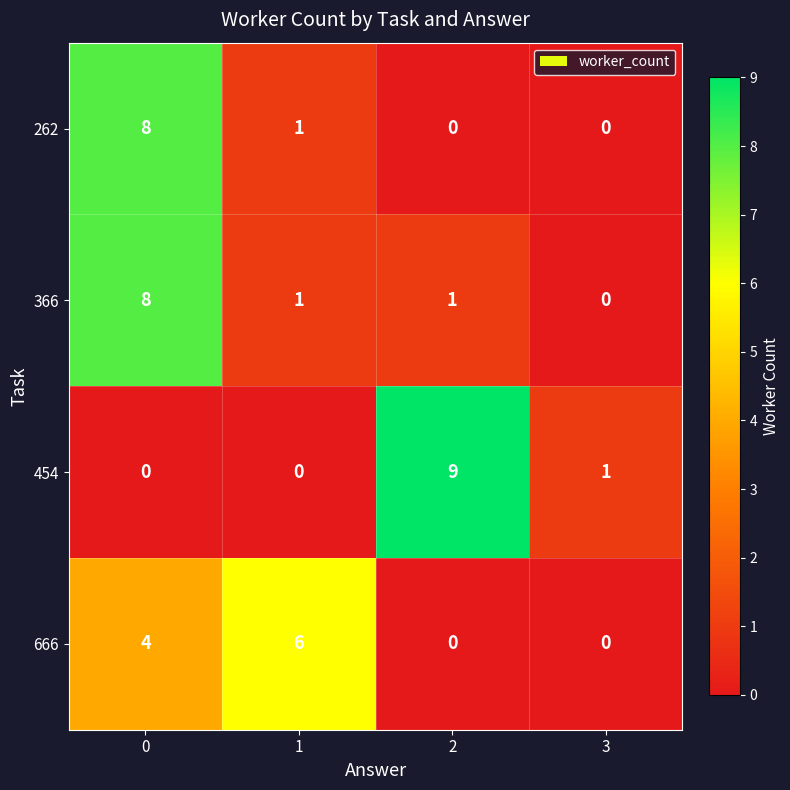

The value of 366 at 2 is 2. True or false?

False